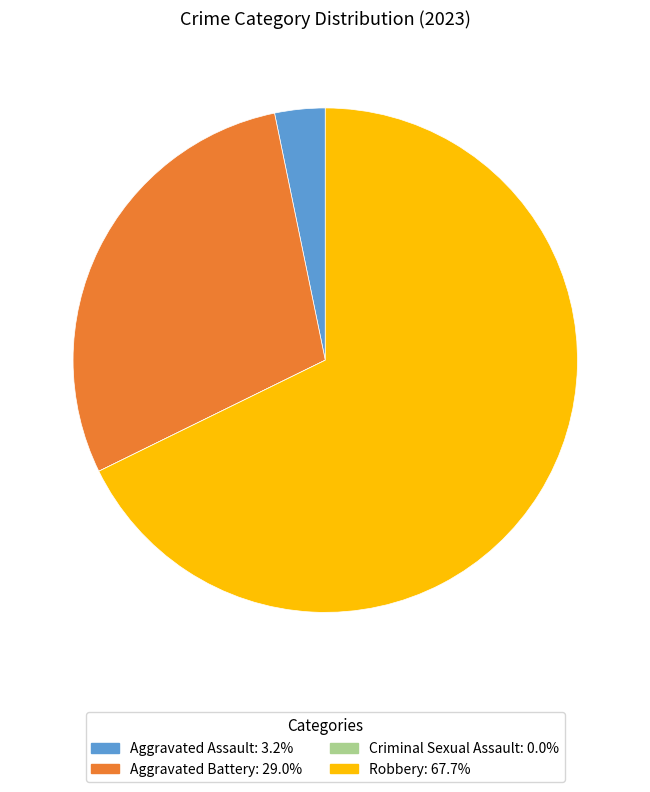

Is there any slice that represents more than half of the pie?

Yes